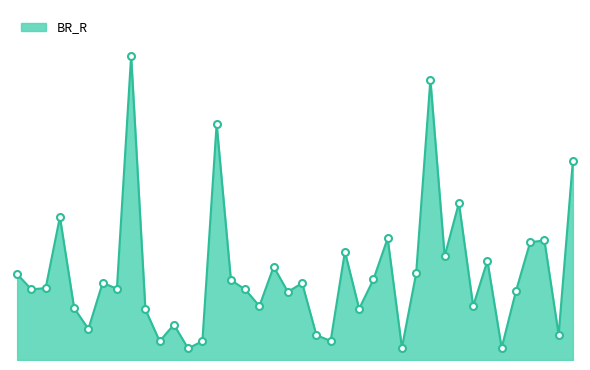

Does the chart display data point markers on the line(s)?

No